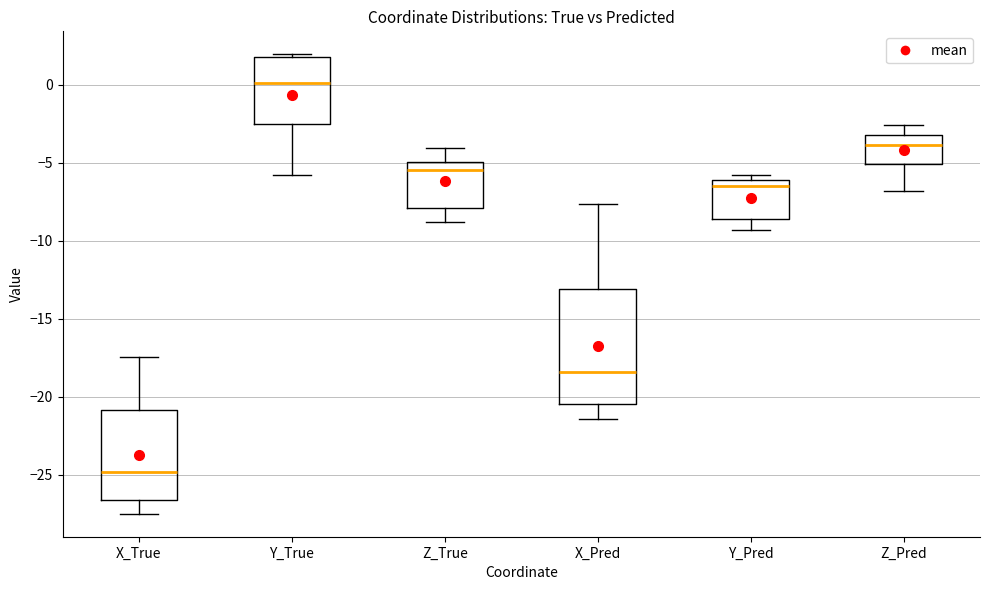

Reading left to right, read every box against the y-axis: the position of its median line, the range the box covers, and the ends of its whiskers. The values are not printed on the chart, so give them approximately, as read against the axis.

X_True: median -25.0, box -26.5 to -21.0, whiskers -27.5 to -17.5
Y_True: median 0.0, box -2.5 to 1.5, whiskers -6.0 to 2.0
Z_True: median -5.5, box -8.0 to -5.0, whiskers -9.0 to -4.0
X_Pred: median -18.5, box -20.5 to -13.0, whiskers -21.5 to -7.5
Y_Pred: median -6.5, box -8.5 to -6.0, whiskers -9.5 to -6.0 (just above the box's upper edge)
Z_Pred: median -4.0, box -5.0 to -3.5, whiskers -7.0 to -2.5